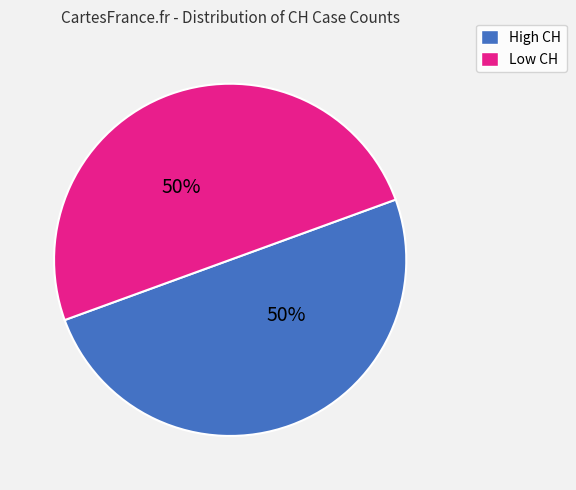

The Low CH slice represents 50% of the pie. True or false?

True